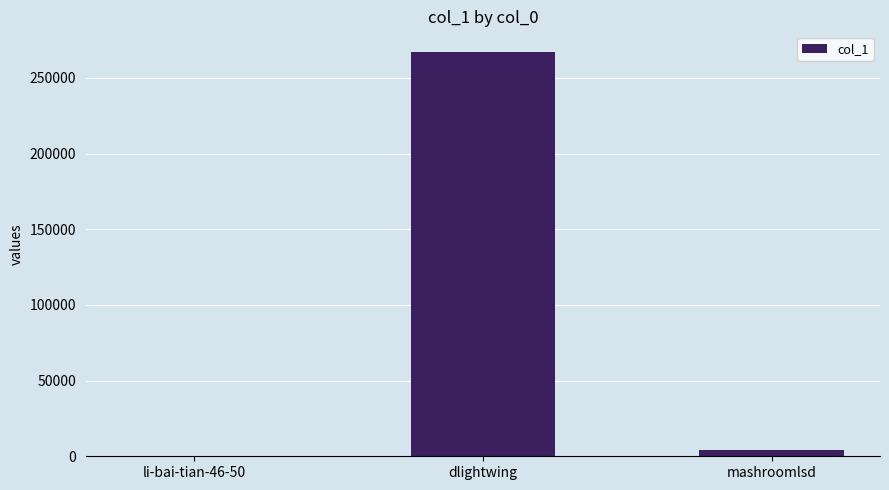

What is the sum of all values?

271671